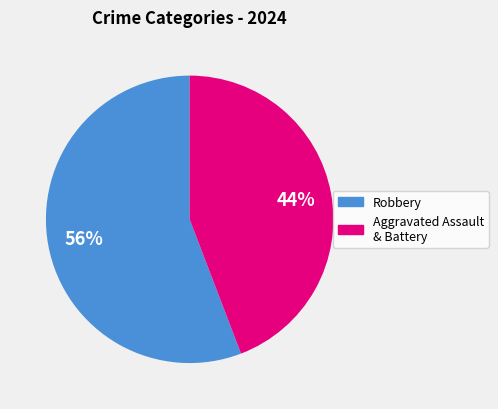

How many slices are in this pie chart?

2